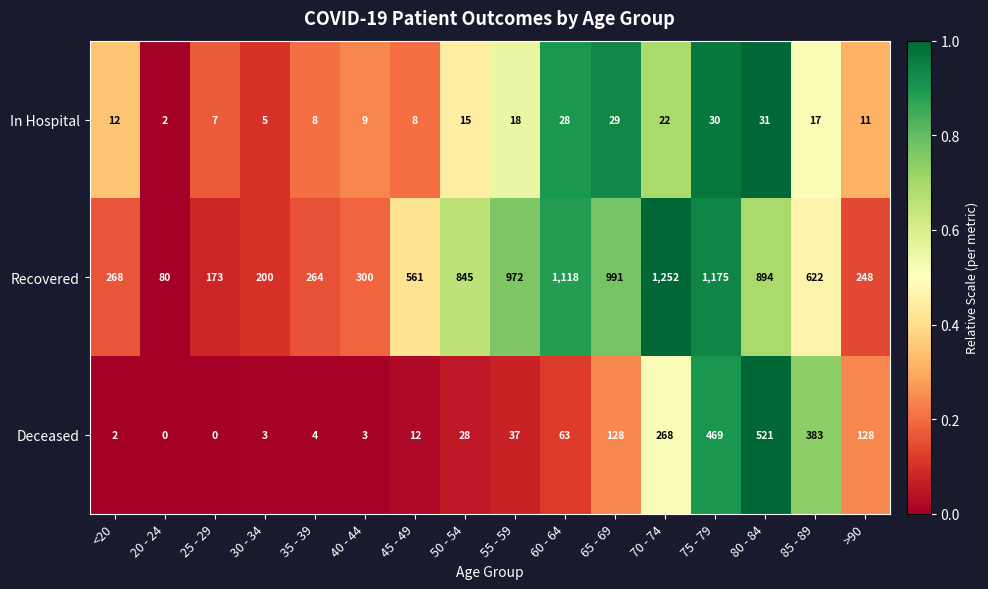

How many series are shown in this chart?

3